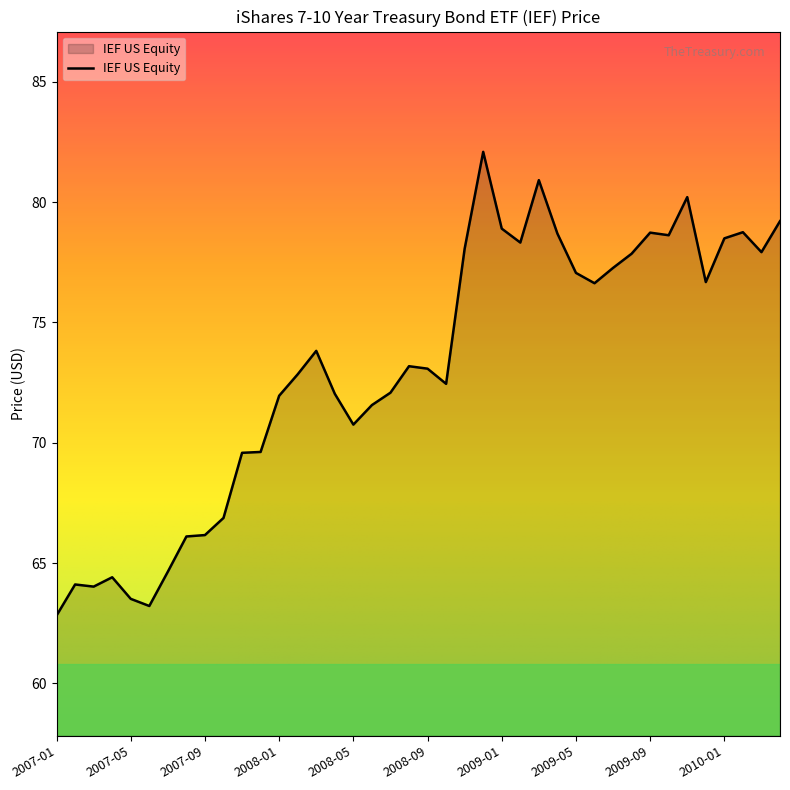

What is the difference between the maximum and minimum values?

19.3